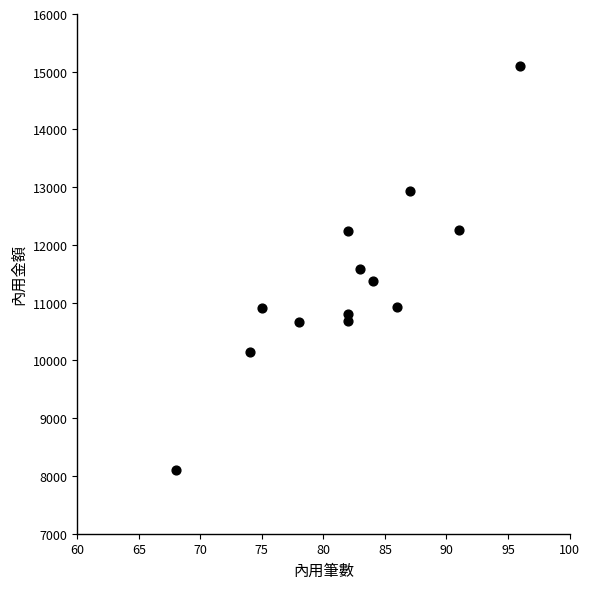

What is the range of Y values (max minus min)?

6990